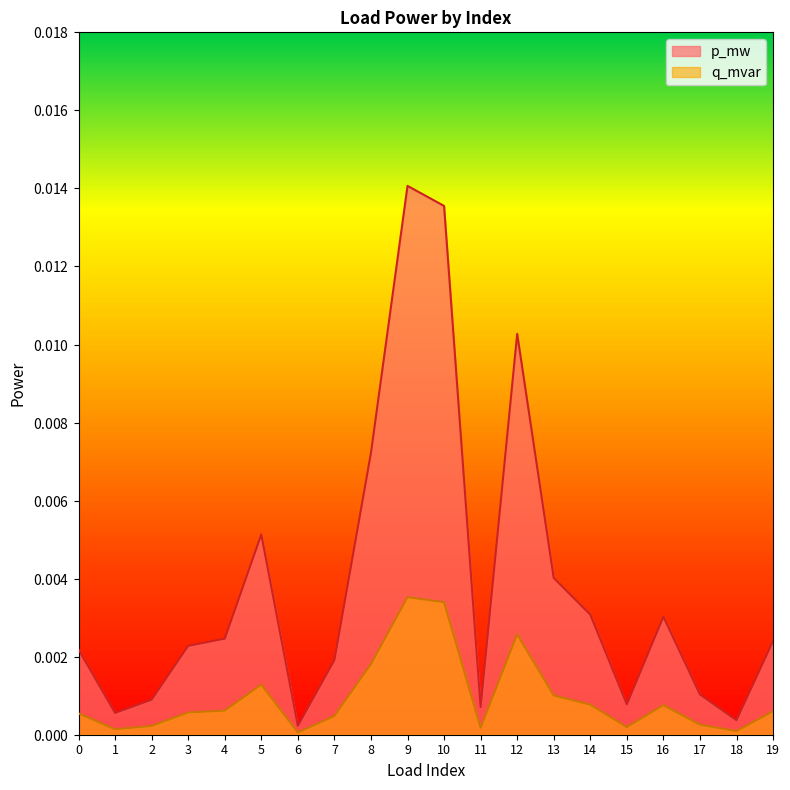

What are all the series names shown in the legend?

p_mw, q_mvar